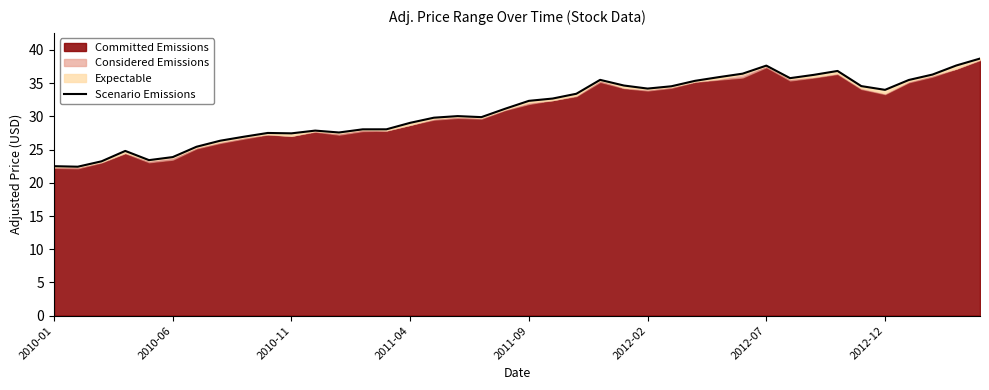

Reading left to right, extract all data points from this chart.

22.5	22.4	23.2	24.8	23.4	23.9	25.4	26.3	26.9	27.5	27.4	27.9	27.6	28.1	28.1	29.0	29.8	30.0	29.9	31.2	32.3	32.7	33.4	35.5	34.6	34.2	34.5	35.4	35.9	36.4	37.6	35.8	36.3	36.8	34.6	34.0	35.5	36.3	37.7	38.7